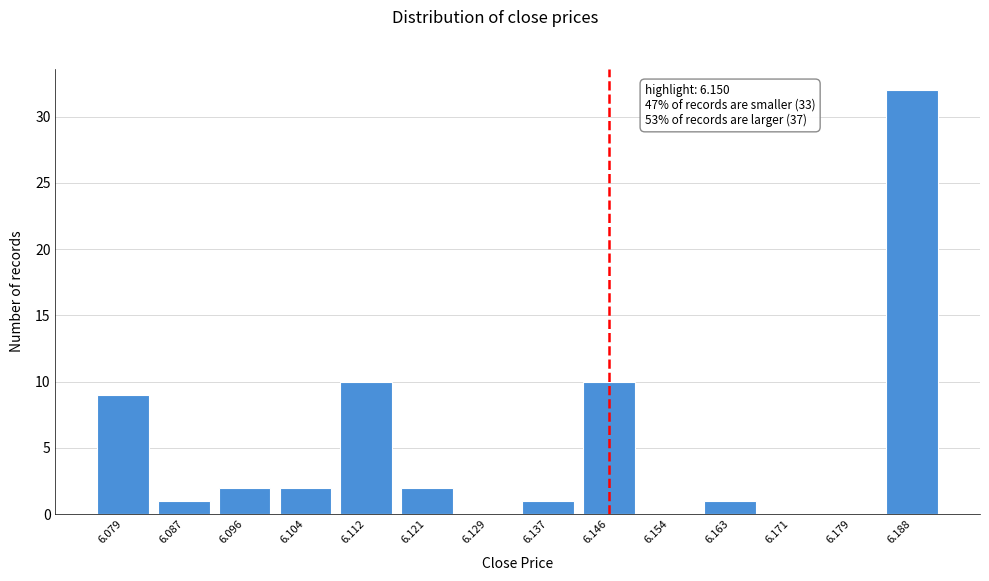

Reading left to right, transcribe all the data shown in this chart.

6.079=9	6.087=1	6.096=2	6.104=2	6.112=10	6.121=2	6.129=0	6.137=1	6.146=10	6.154=0	6.163=1	6.171=0	6.179=0	6.188=32